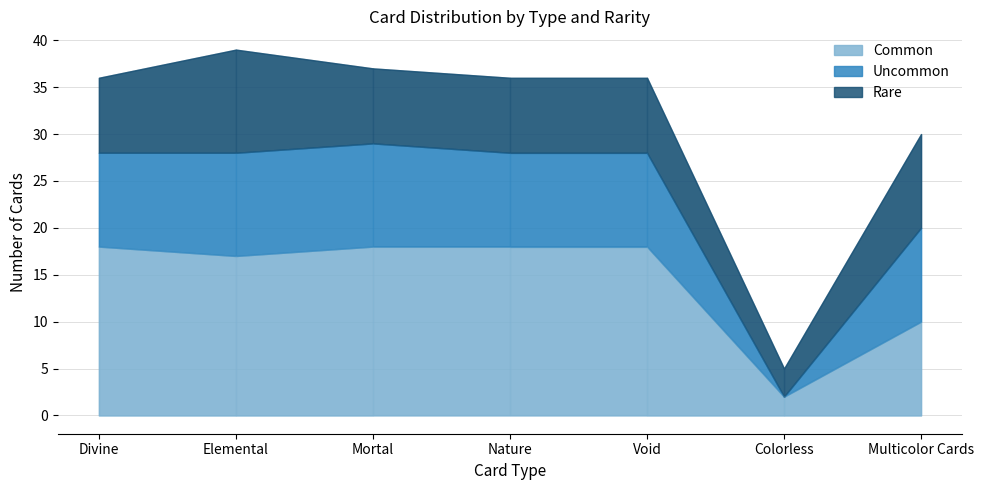

Rank the categories by Common value from highest to lowest.

Divine, Mortal, Nature, Void, Elemental, Multicolor Cards, Colorless